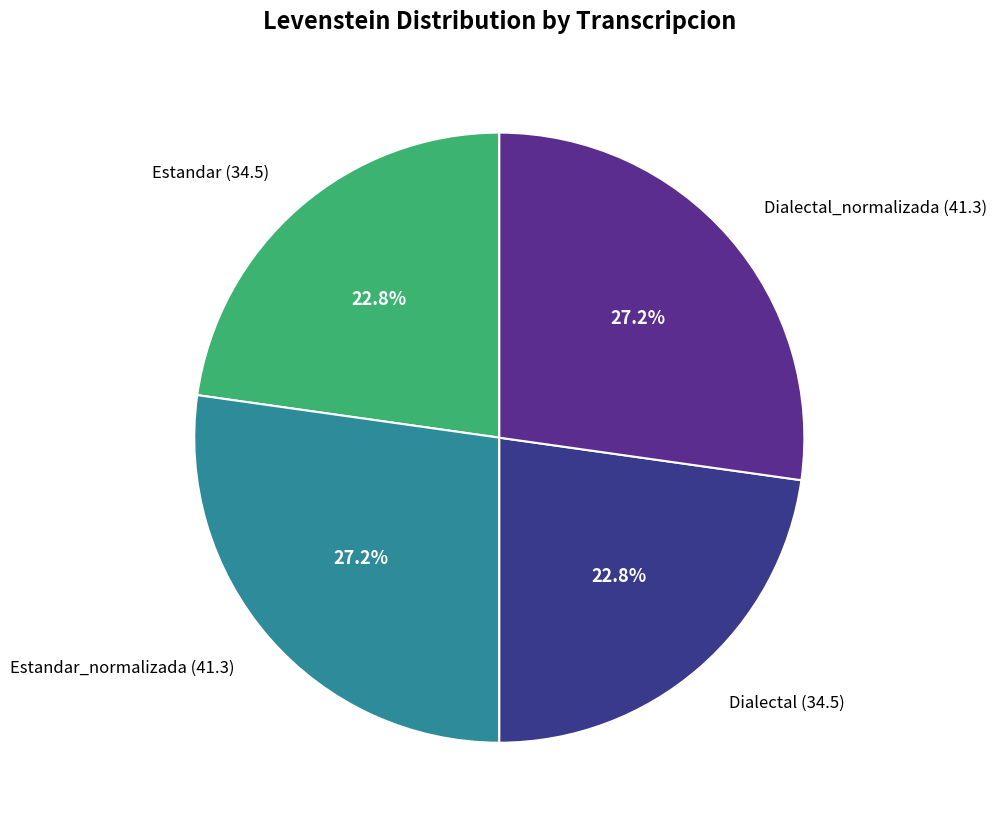

What percentage is NOT represented by Estandar (34.5)?

77.2%